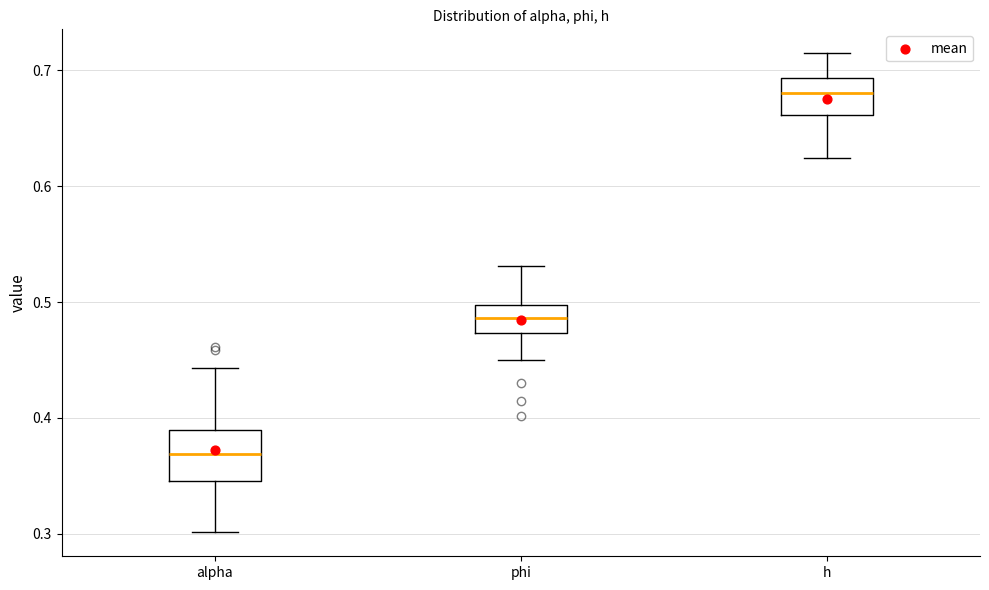

Comparing the boxes themselves (not the whiskers), which one is the tallest?

alpha